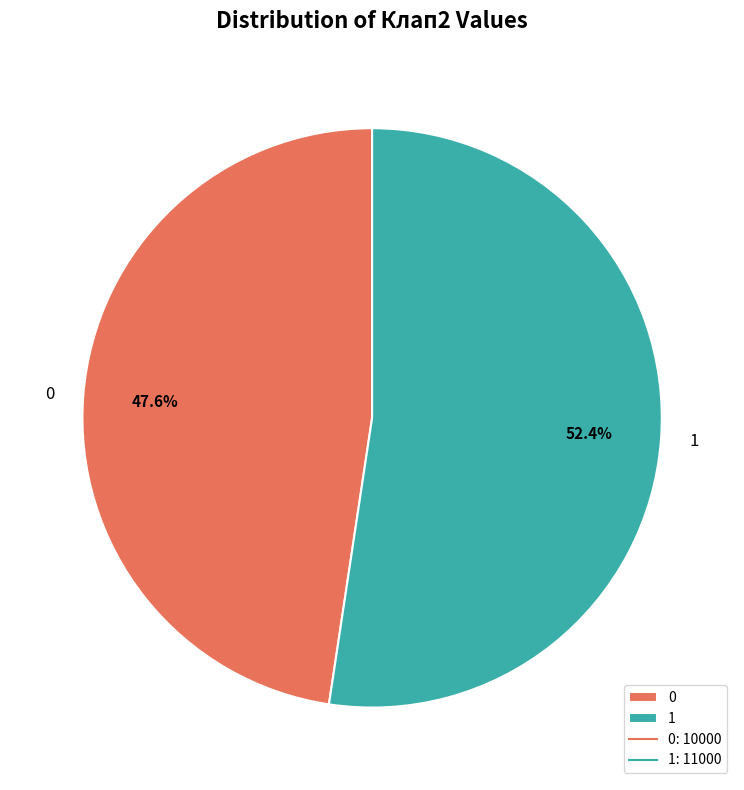

Count the number of slices in the pie.

2